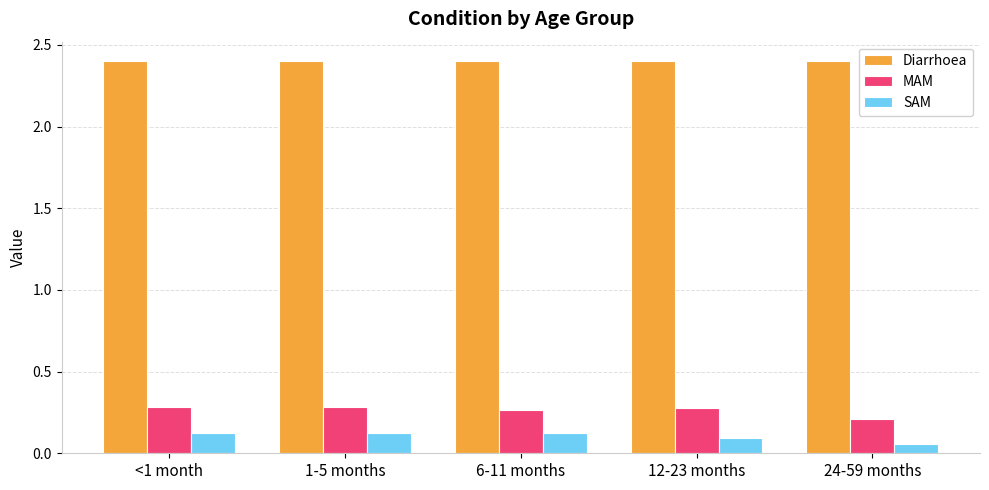

At 24-59 months, list the series in order from smallest to largest.

SAM, MAM, Diarrhoea